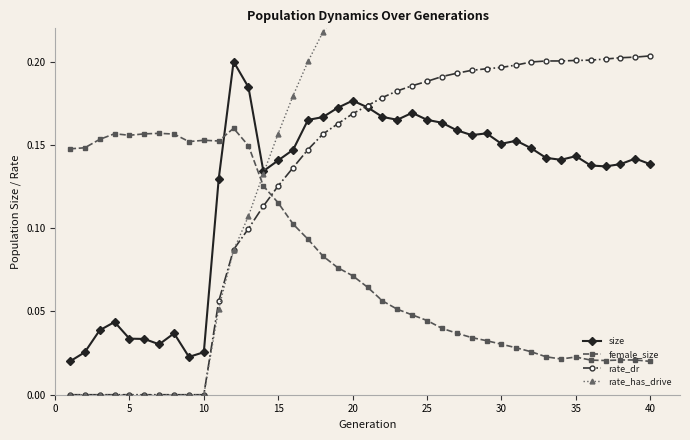

Which series has the largest total across all categories?

rate_has_drive